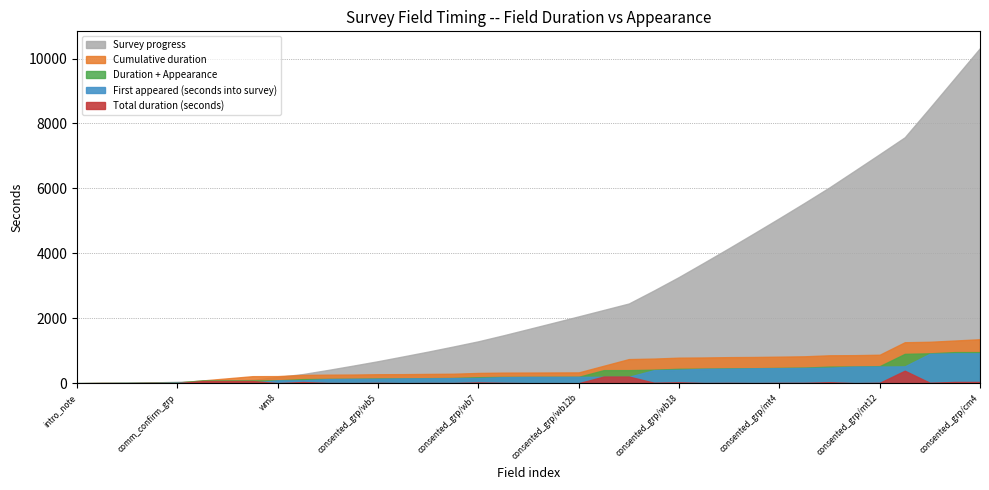

What is the label of the 20th point from the left?

consented_grp/wb12a